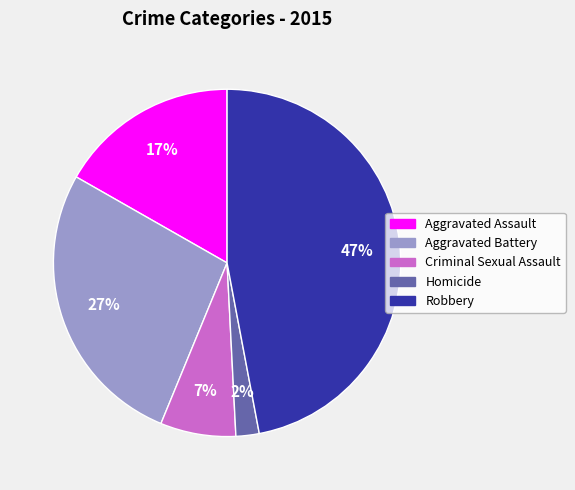

True or false: Homicide accounts for 2% of the total.

True